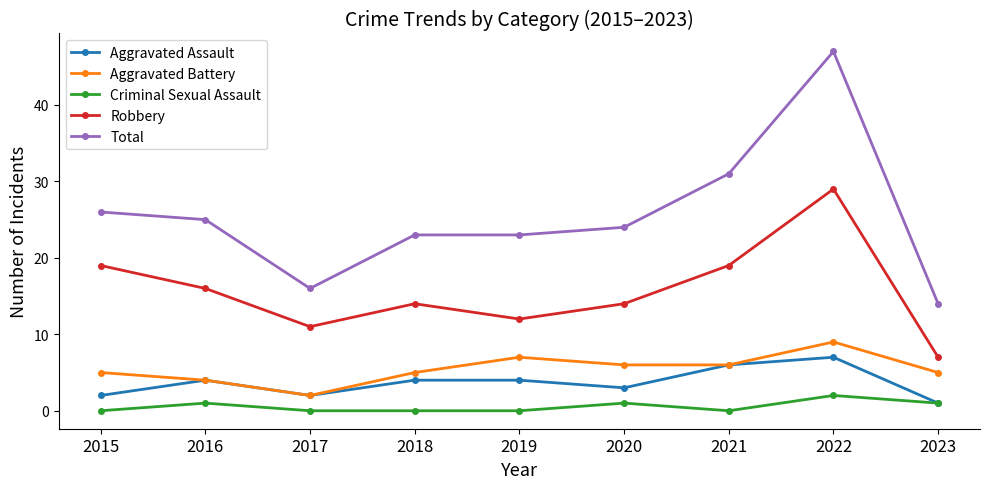

What is the difference between the maximum and second lowest values in the Aggravated Battery series?

5